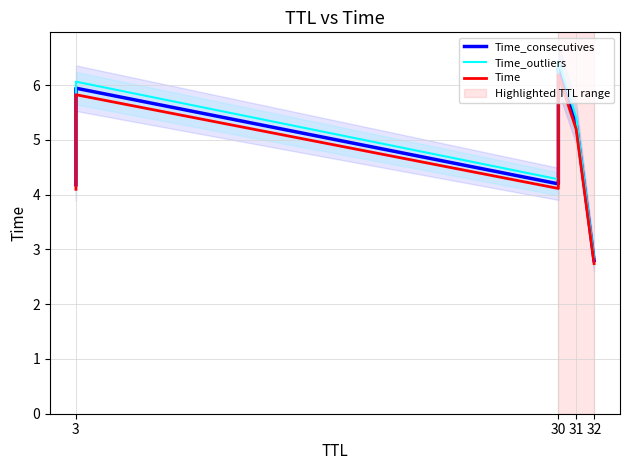

Which has a higher value, 5 or 30?

30